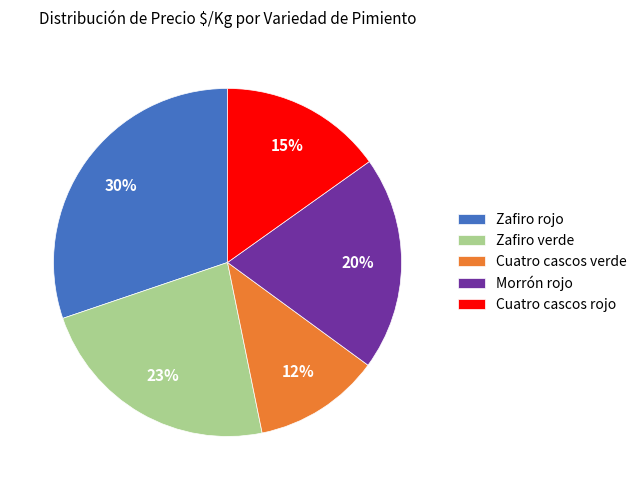

To the nearest percent, what portion does Morrón rojo represent?

20%